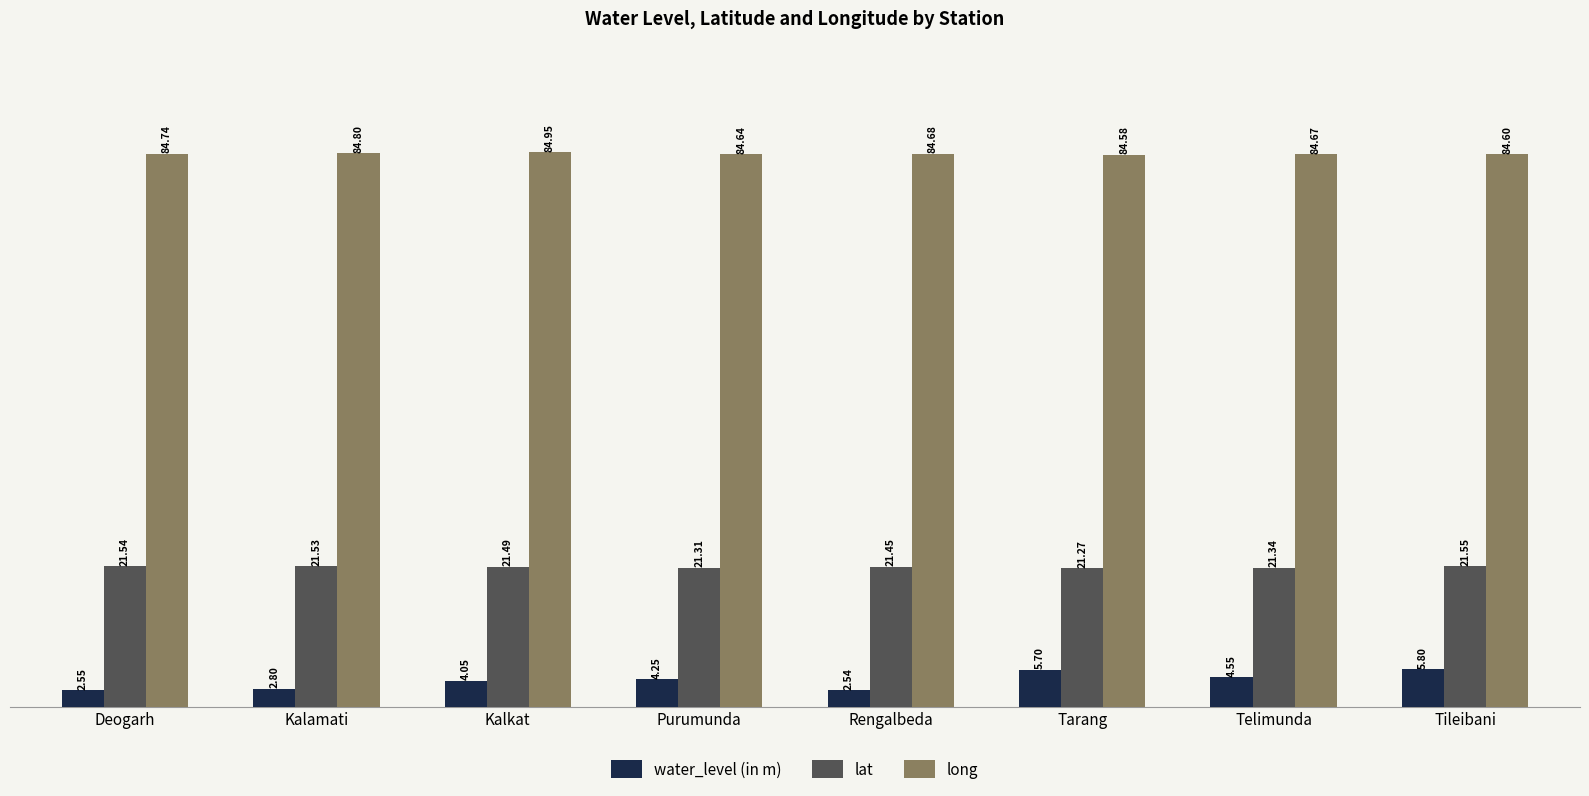

What is the difference between the maximum and minimum values in the lat series?

0.3